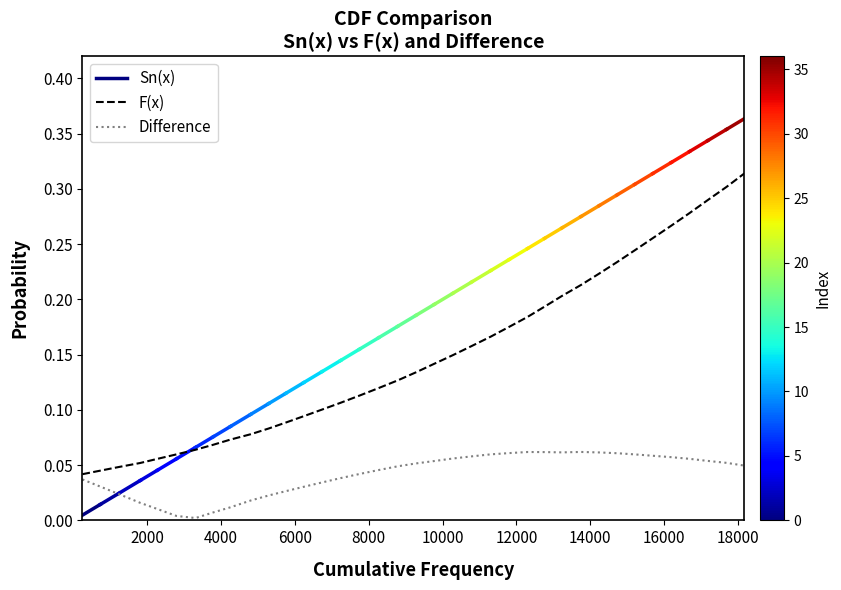

Is it true that Sn(x) equals 0.0 at 17?

False